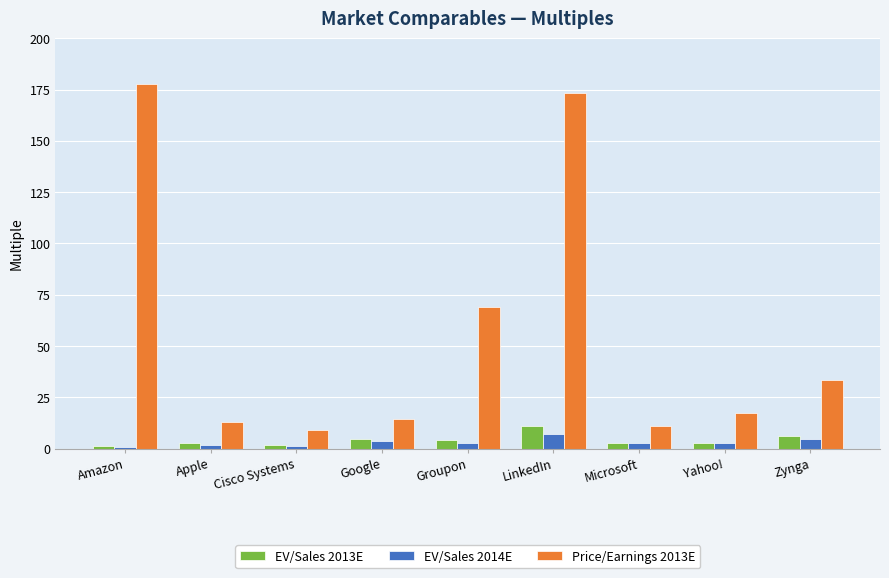

What are all the series names shown in the legend?

EV/Sales 2013E, EV/Sales 2014E, Price/Earnings 2013E